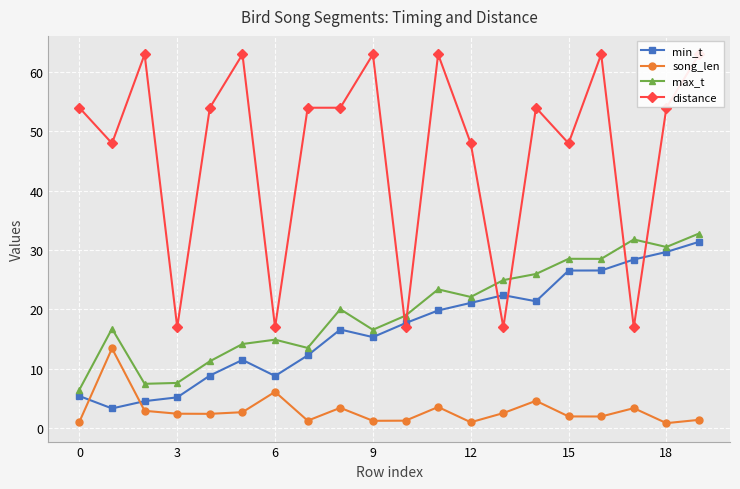

Count the number of categories in the chart.

20